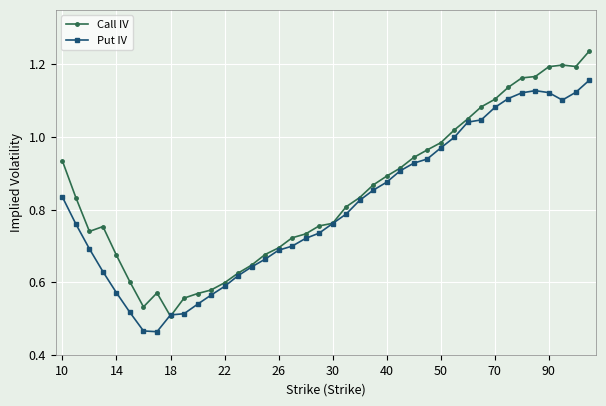

At how many categories does at least one series exceed 1?

11